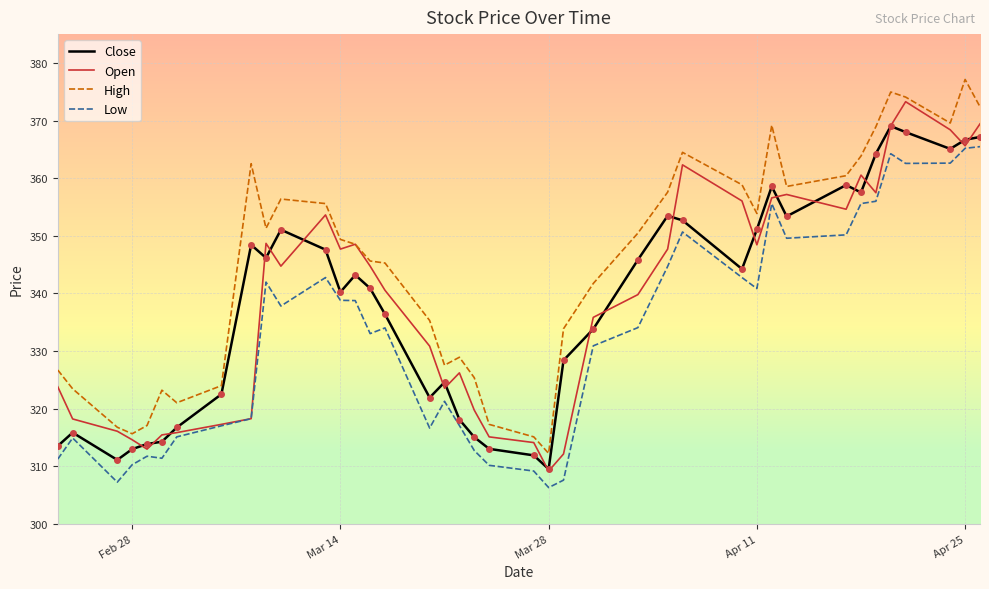

What is the maximum value for Open?

373.3